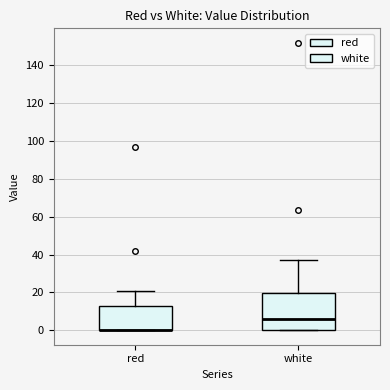

Which box is the tallest, from its lower edge to its upper edge?

white